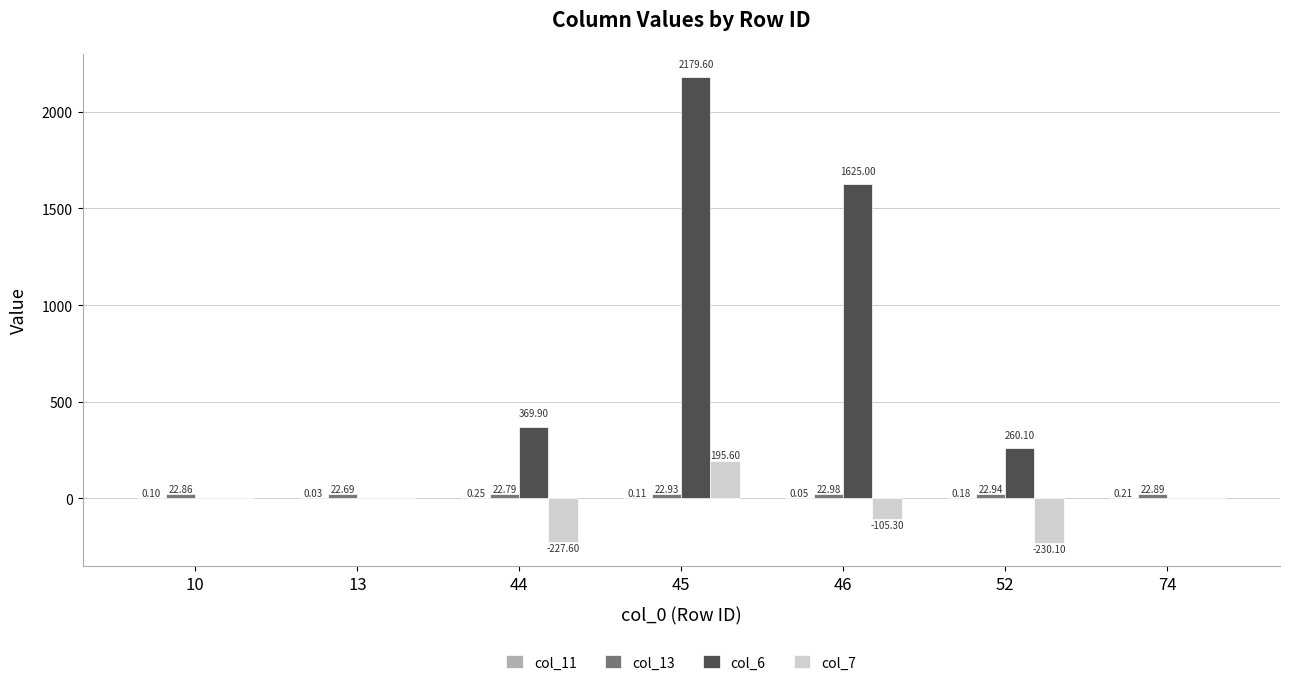

At which category is the sum across all series the highest?

45